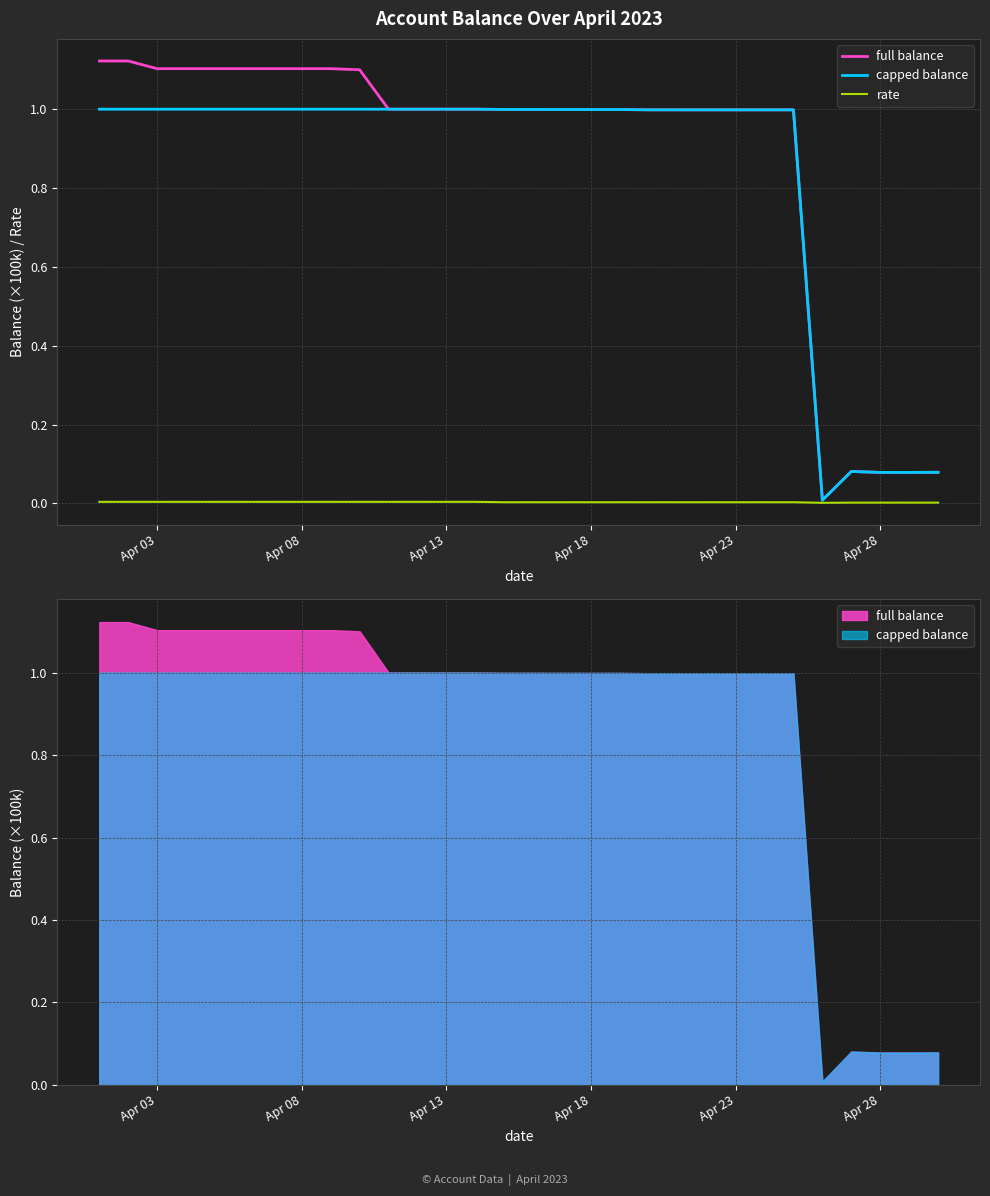

Is this an area chart (filled region under the line)?

No